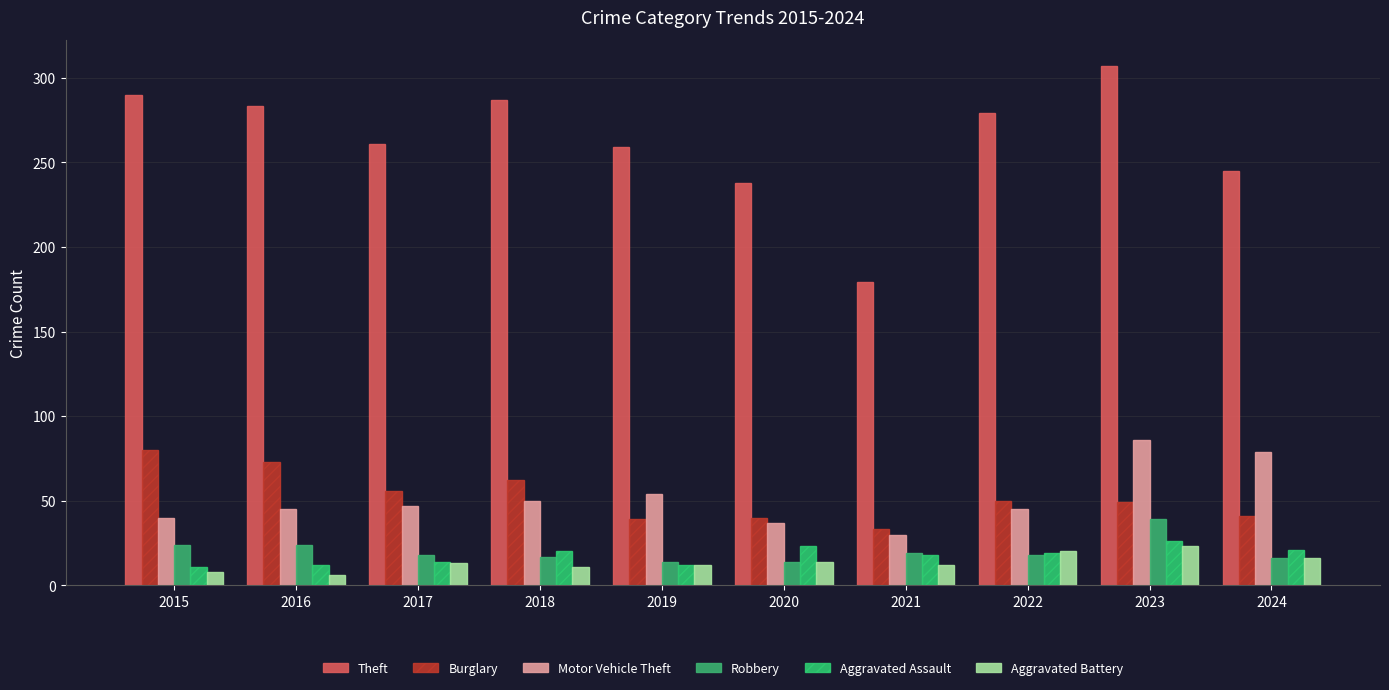

Between 2024 and 2018, which is larger?

2018